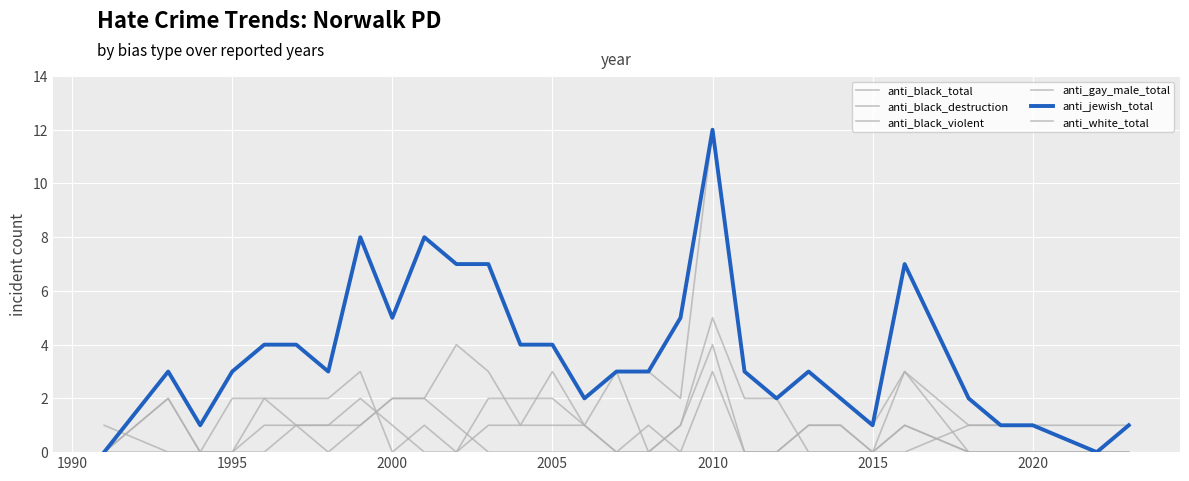

Reading left to right, list all the values displayed in this chart.

anti_black_total: 0	3	1	3	4	4	3	8	5	8	7	7	4	4	2	3	3	2	12	3	2	3	2	1	3	1	1	1	1	1
anti_black_destruction: 0	2	0	2	2	1	1	2	1	0	0	1	1	1	1	0	0	1	5	2	2	0	0	0	3	0	0	0	0	1
anti_black_violent: 0	0	0	0	1	1	1	1	2	2	4	3	1	3	1	3	0	1	4	0	0	1	1	0	0	1	1	1	0	0
anti_gay_male_total: 1	0	0	0	2	2	2	3	0	1	0	2	2	2	1	0	0	0	3	0	0	1	1	0	1	0	0	0	0	0
anti_white_total: 0	2	0	0	0	1	0	1	2	2	1	0	0	0	0	0	1	0	0	0	0	0	0	0	1	0	0	0	0	0
anti_jewish_total: 0	3	1	3	4	4	3	8	5	8	7	7	4	4	2	3	3	5	12	3	2	3	2	1	7	2	1	1	0	1